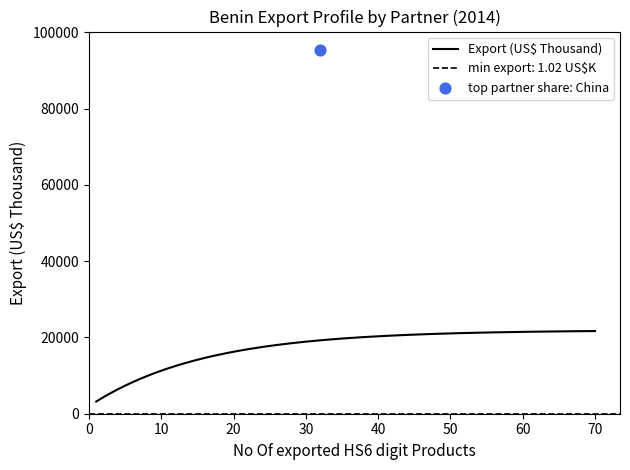

Which series has the largest Y range (max minus min)?

Export (US$ Thousand)